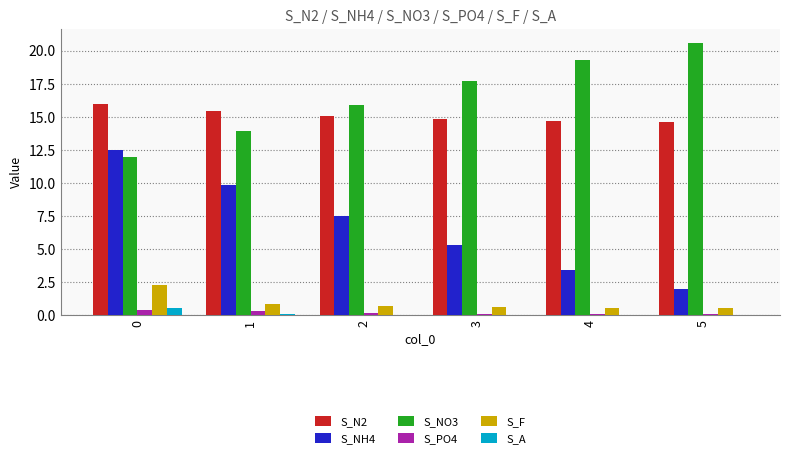

The S_A series shows 0.0 at 4. True or false?

True